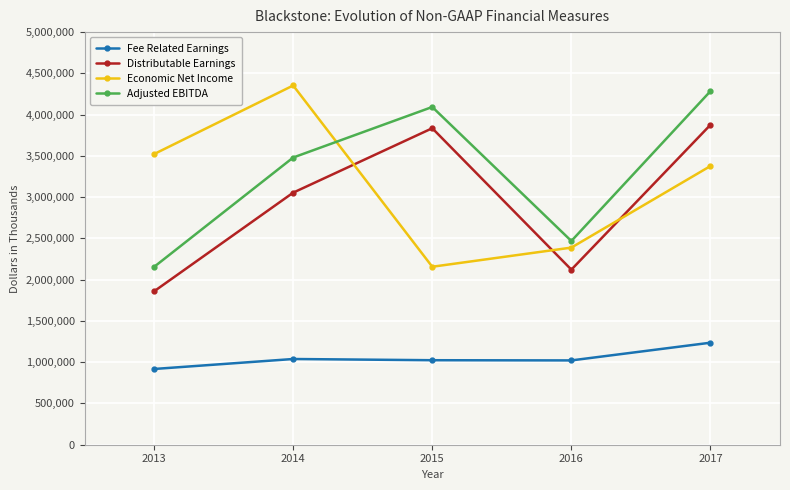

Is the value of Adjusted EBITDA at 2014 greater than the value of Fee Related Earnings at 2013?

Yes